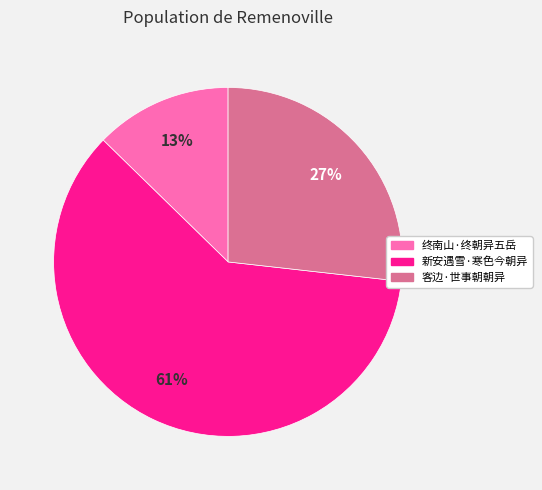

To the nearest percent, what is the average slice percentage?

33%